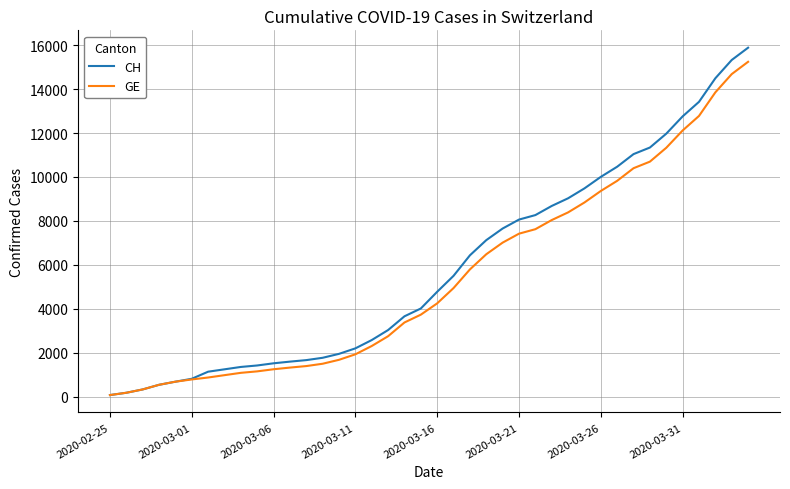

What is the maximum value shown in the chart?

15884